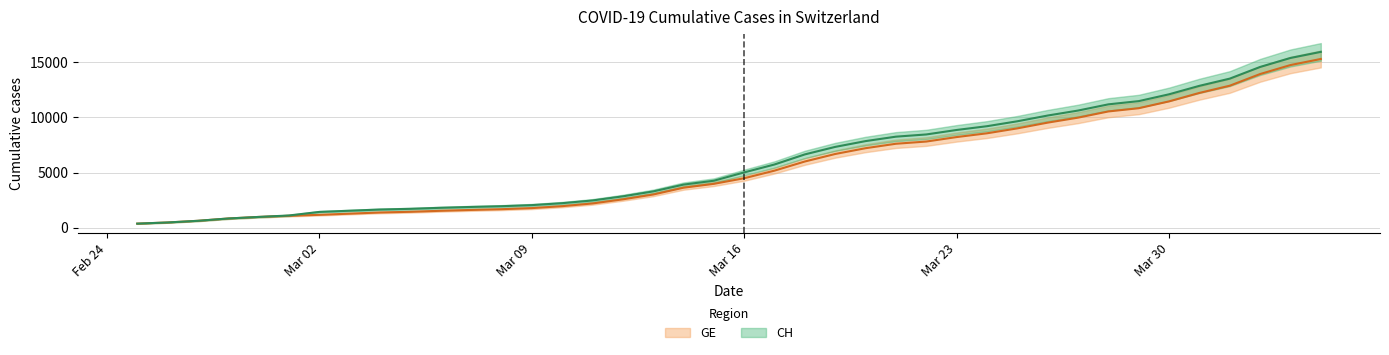

Which has a higher value, 2020-03-14 or 2020-03-08?

2020-03-14